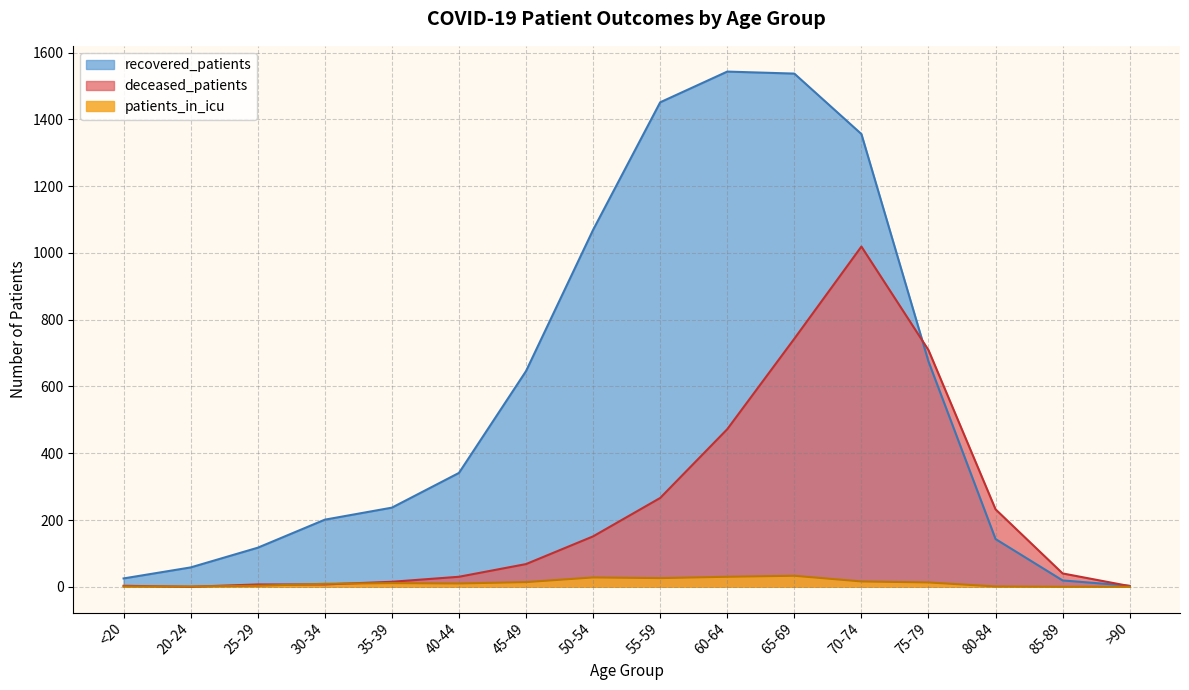

After their last crossing, which series has the higher values: recovered_patients or deceased_patients?

recovered_patients